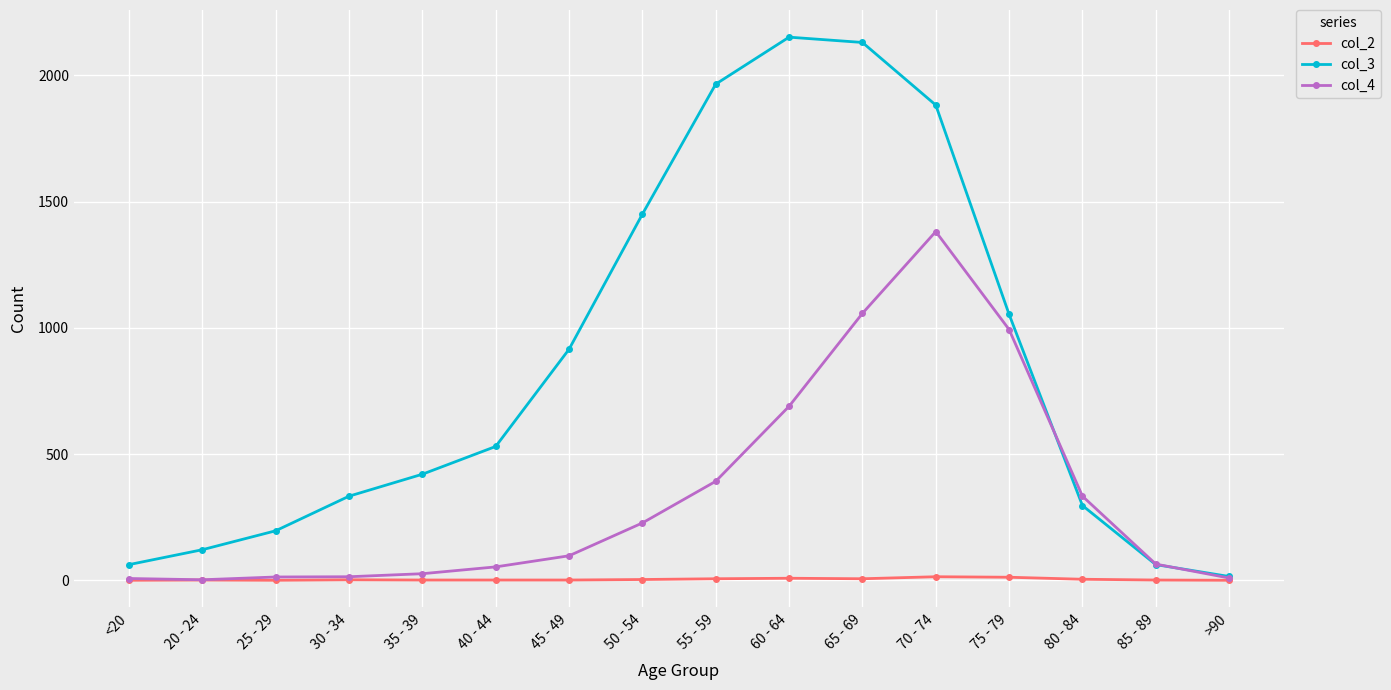

At which label does col_3 reach its minimum?

>90